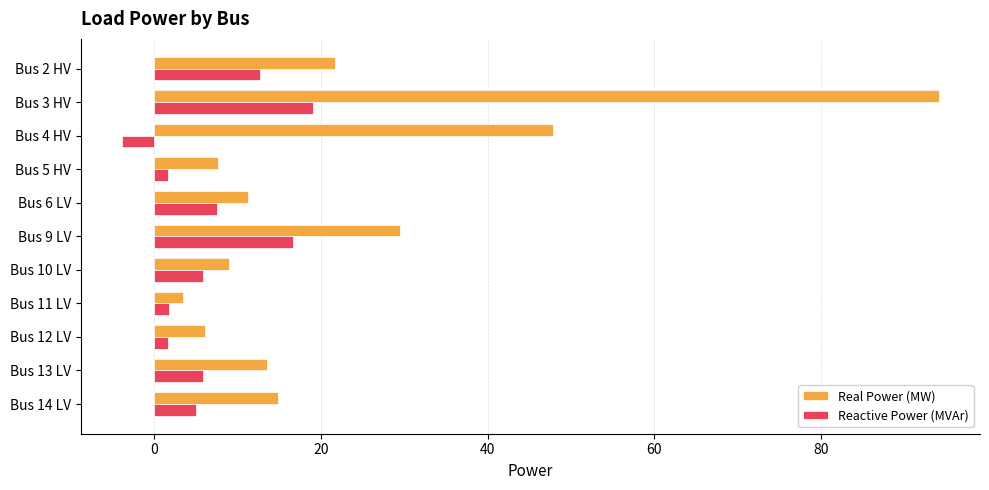

List the series in order of their overall mean, highest first.

Real Power (MW), Reactive Power (MVAr)